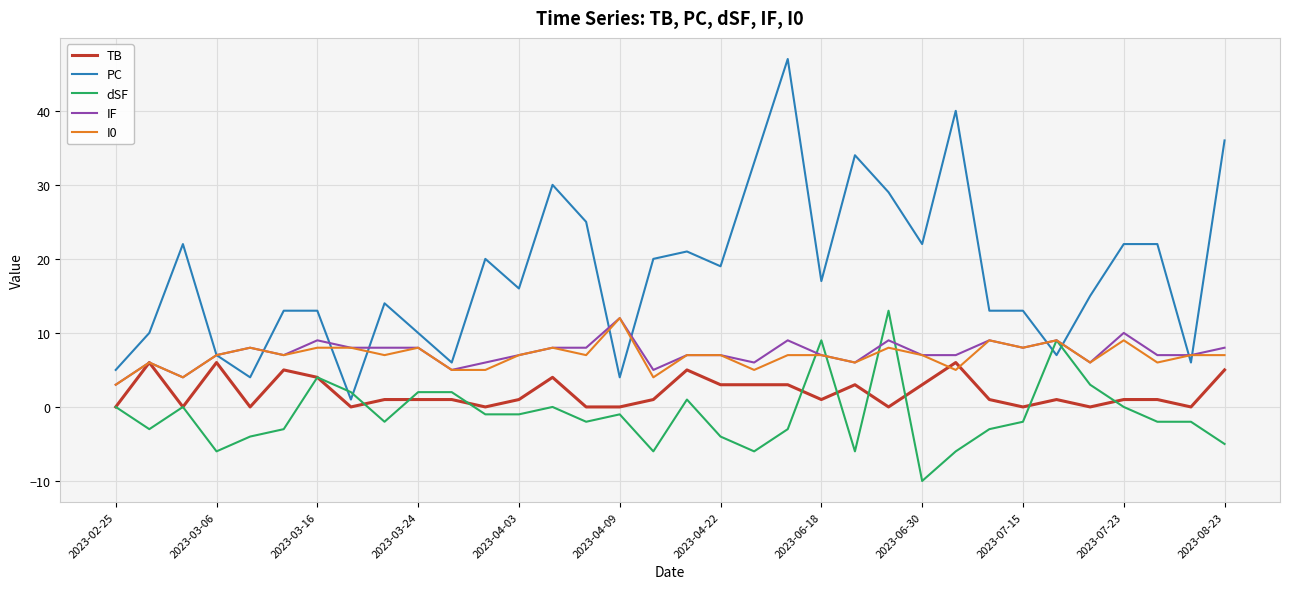

Which series has the widest spread of values?

PC